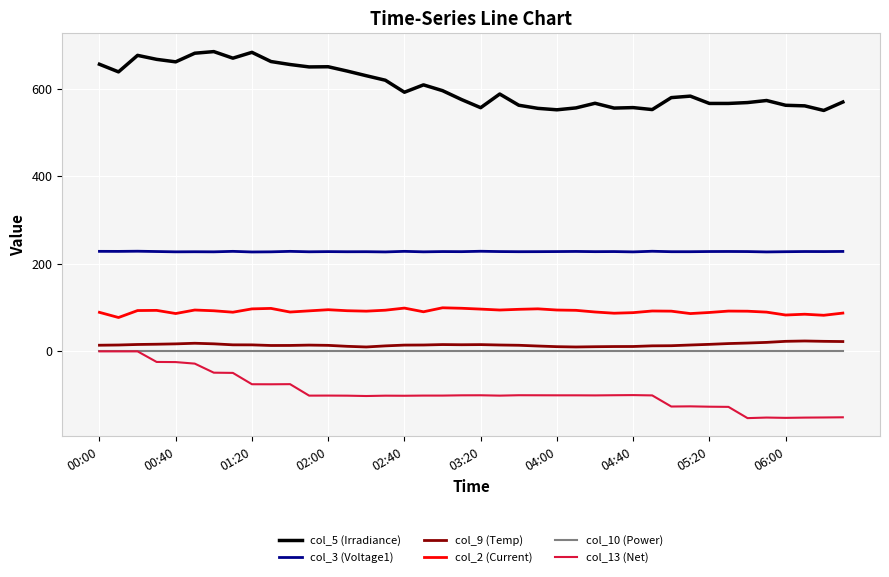

What is the lowest value of the col_13 (Net) series?

-152.5